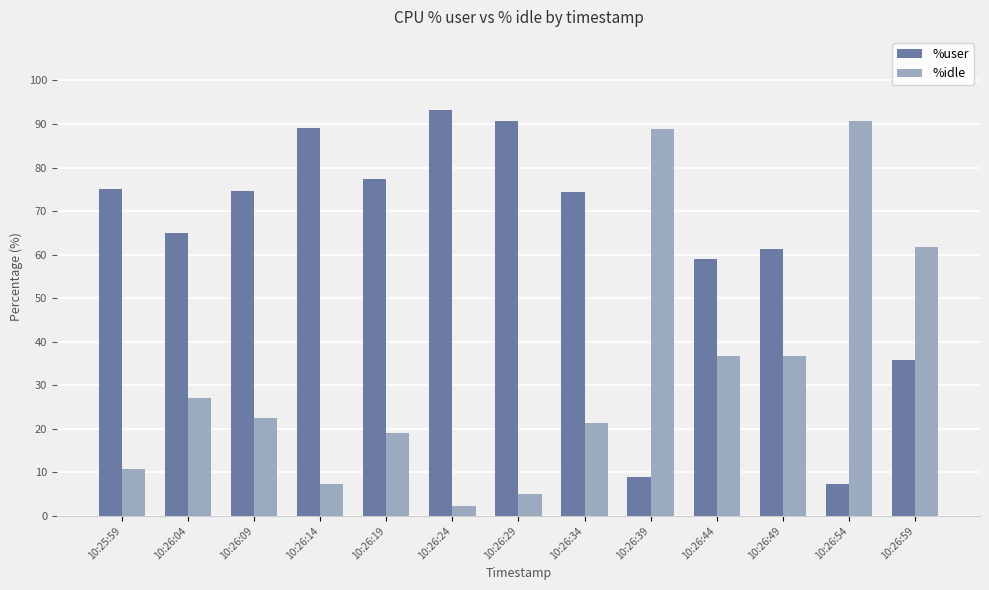

What is the smallest value displayed?

2.3